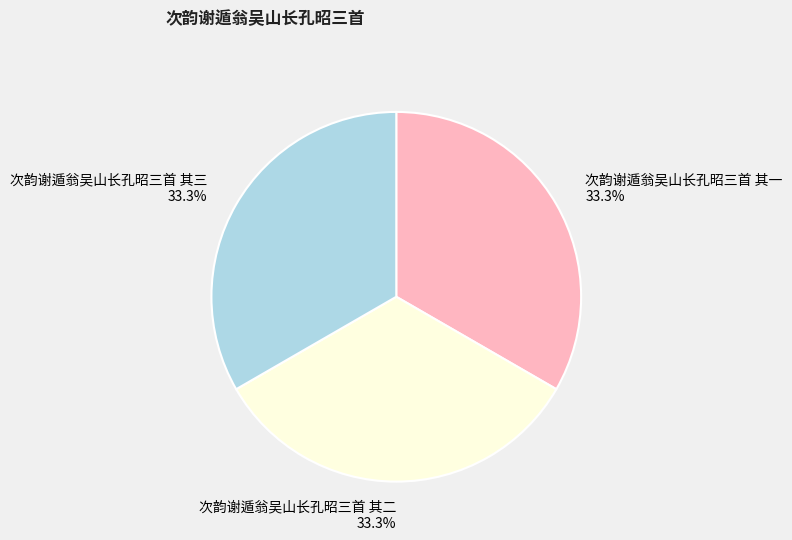

Combined, what portion of the pie is 次韵谢遁翁吴山长孔昭三首 其二 and 次韵谢遁翁吴山长孔昭三首 其一?

66.7%